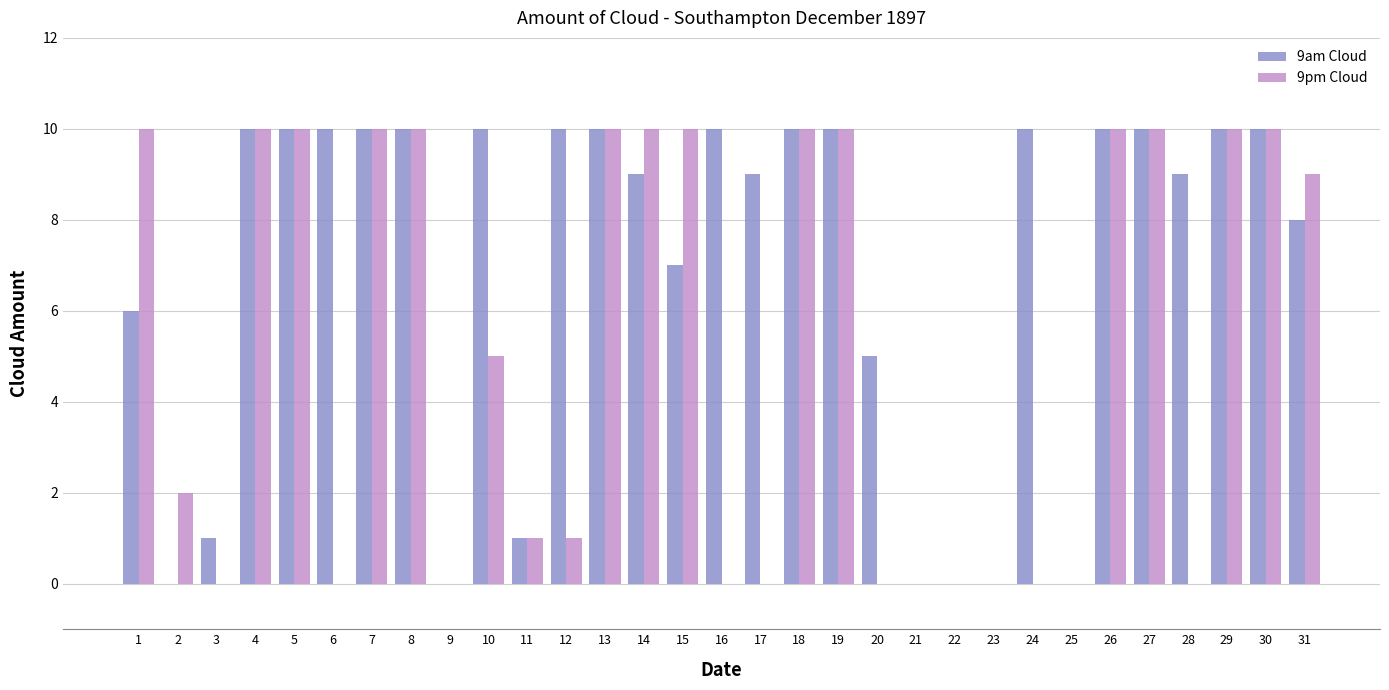

How many groups of bars are there?

31